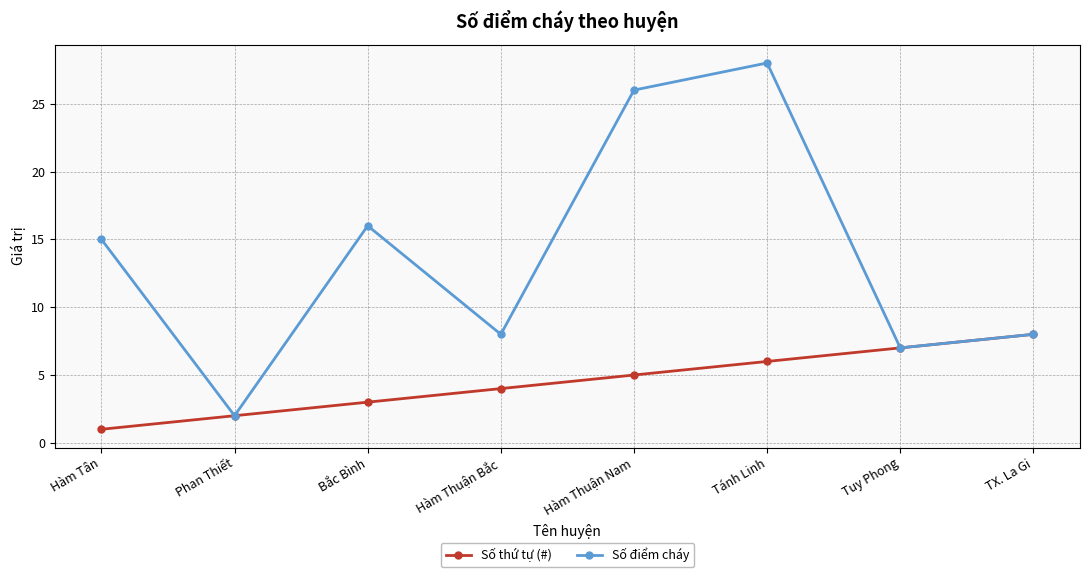

Where is Số thứ tự (#) nearest to the value 4?

Hàm Thuận Bắc